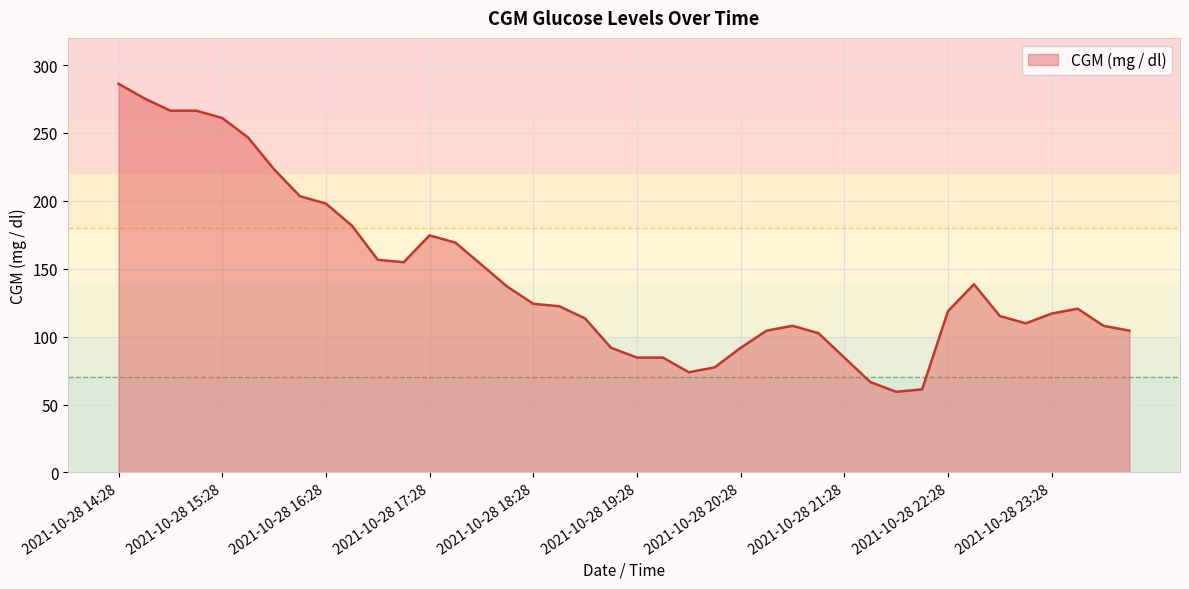

What is the smallest value displayed?

59.4